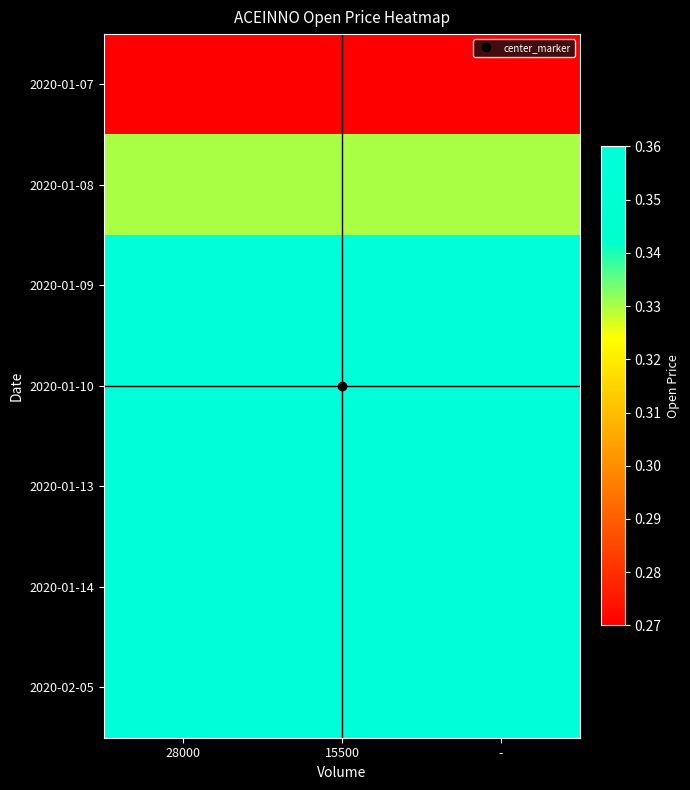

Reading left to right, extract all data points from this chart.

2020-01-07: 28000=0.3	15500=0.3	-=0.3
2020-01-08: 28000=0.3	15500=0.3	-=0.3
2020-01-09: 28000=0.4	15500=0.4	-=0.4
2020-01-10: 28000=0.4	15500=0.4	-=0.4
2020-01-13: 28000=0.4	15500=0.4	-=0.4
2020-01-14: 28000=0.4	15500=0.4	-=0.4
2020-02-05: 28000=0.4	15500=0.4	-=0.4